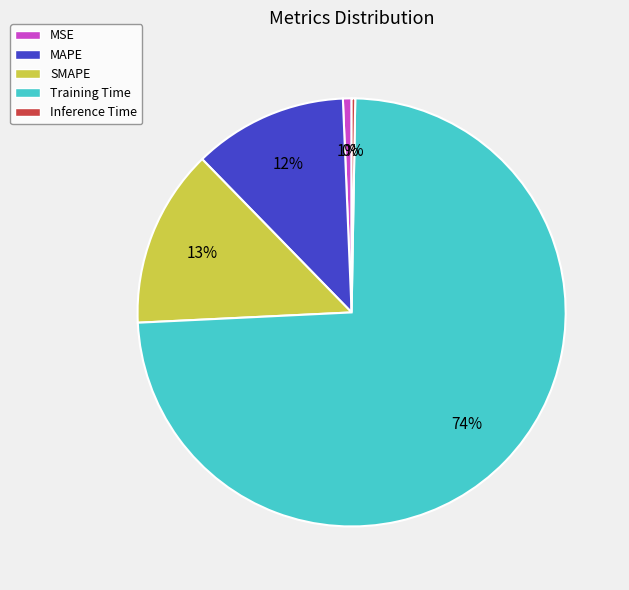

What is the majority slice?

Training Time